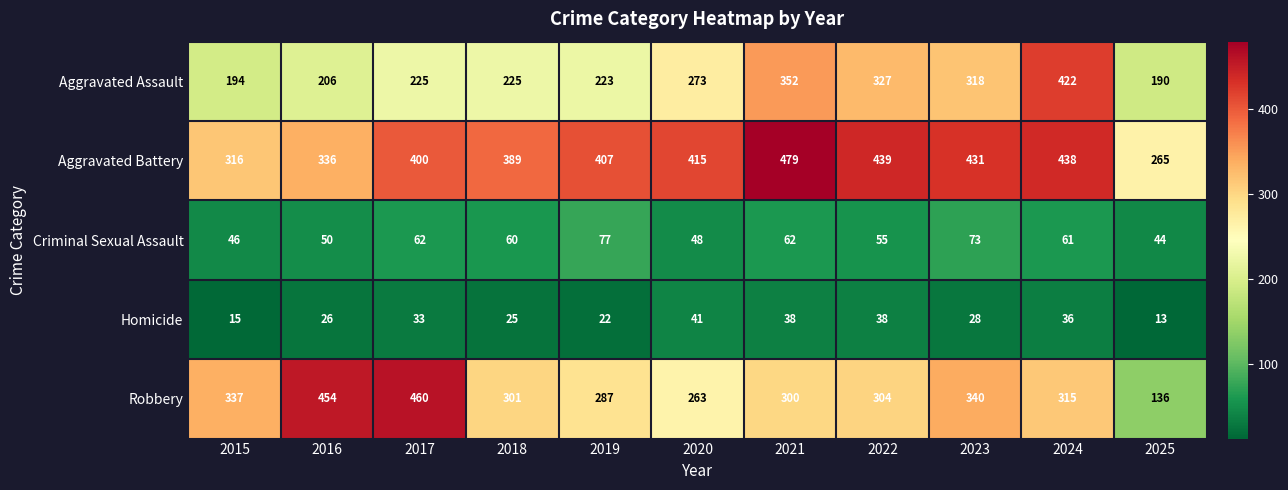

What is the sum of the Robbery values at 2018 and 2021?

601